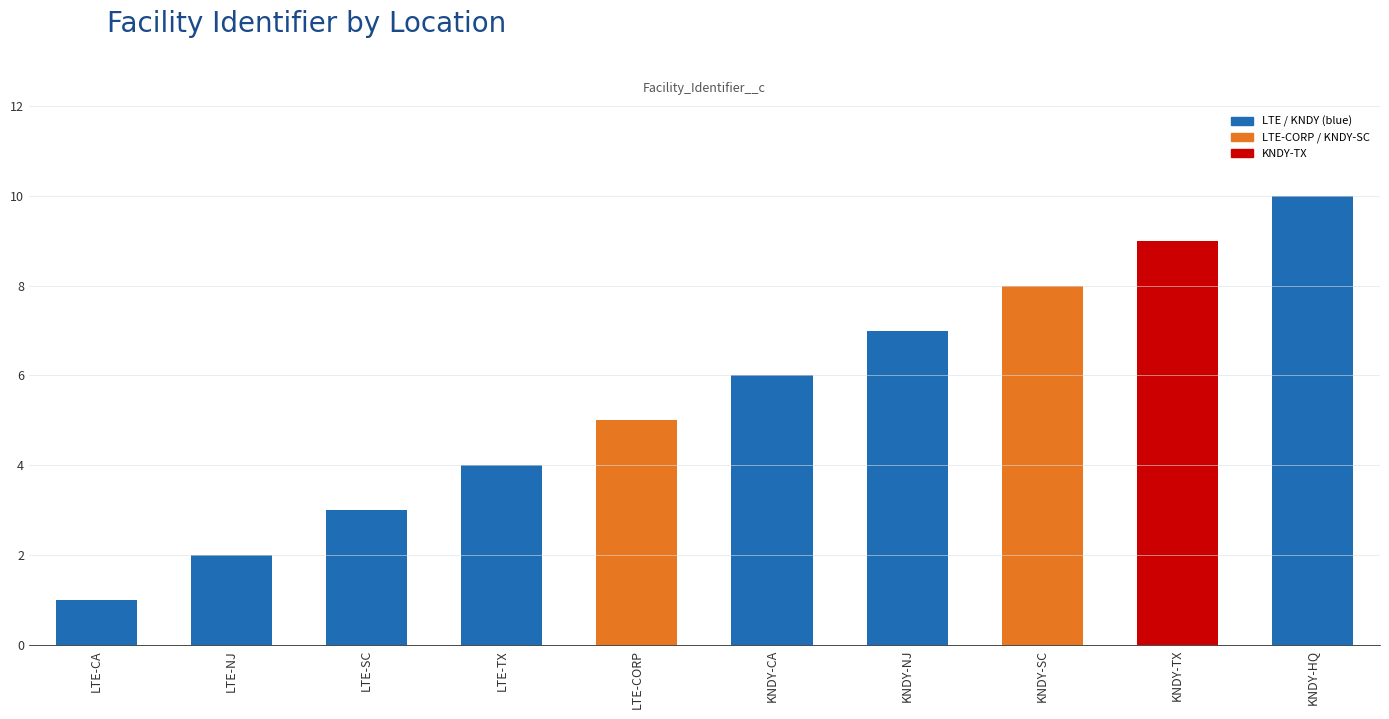

Does the chart contain any negative values?

No